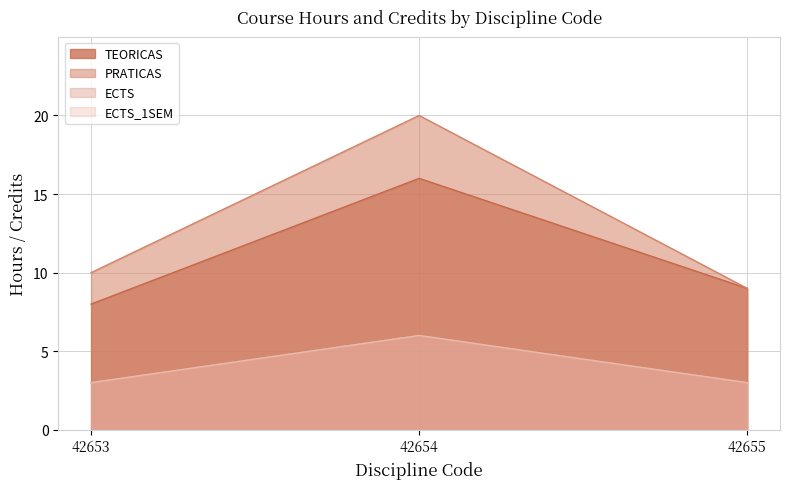

The value of PRATICAS at 42654 is 20. True or false?

True